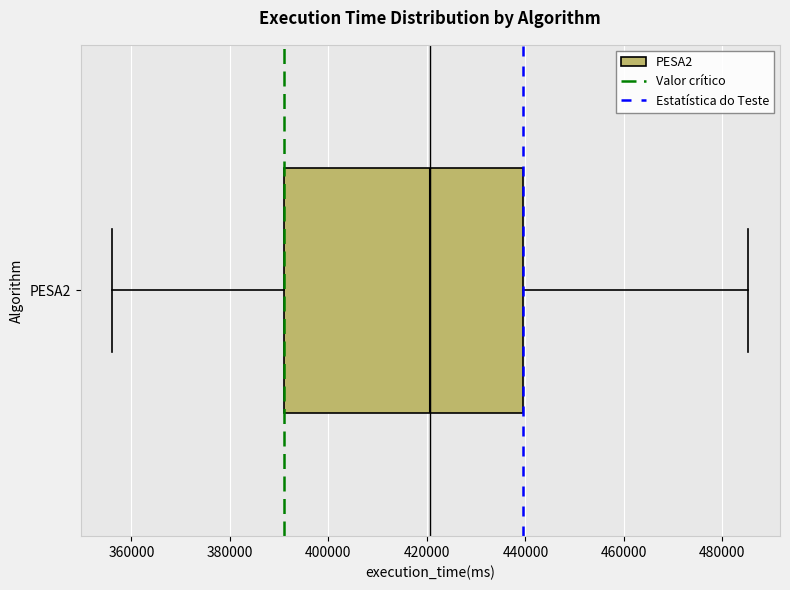

Read this box plot against the x-axis: the position of the median line, the range covered by the box, and the ends of both whiskers. The values are not printed on the chart, so give them approximately, as read against the axis.

median 420000, box 392000 to 440000, whiskers 356000 to 486000